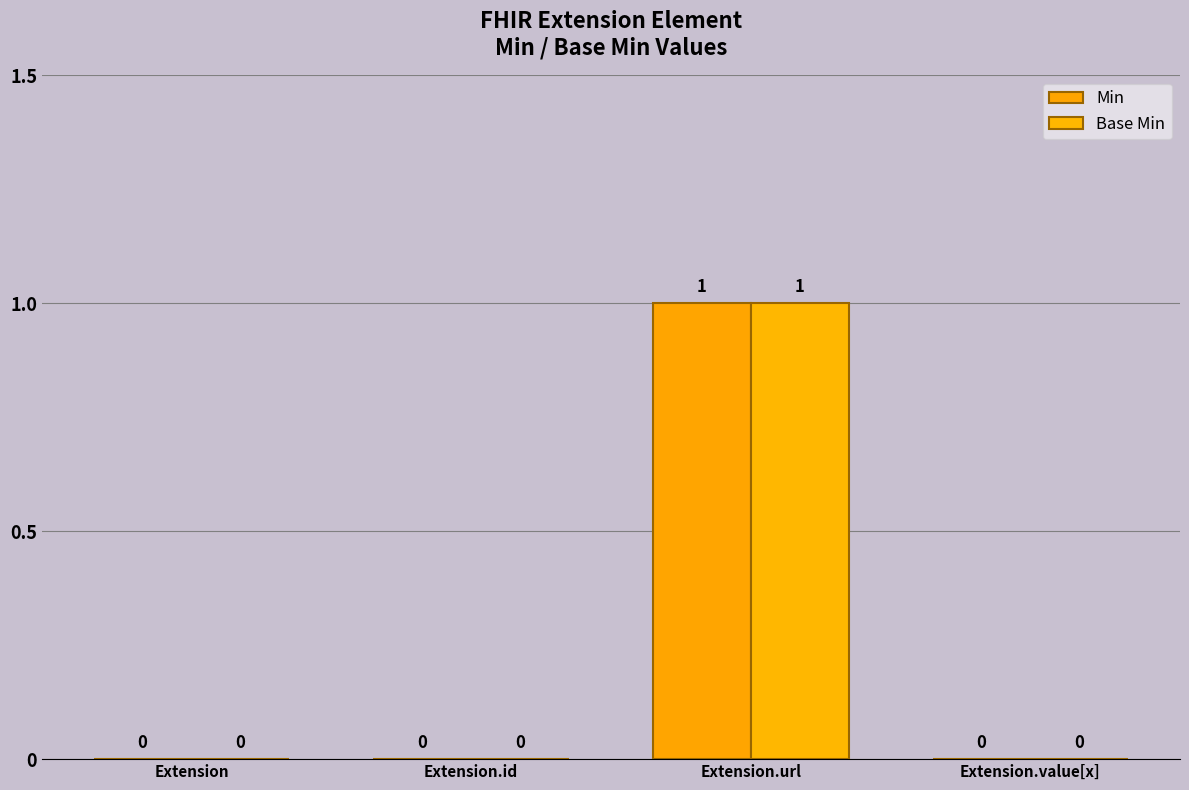

Are the bars horizontal?

No